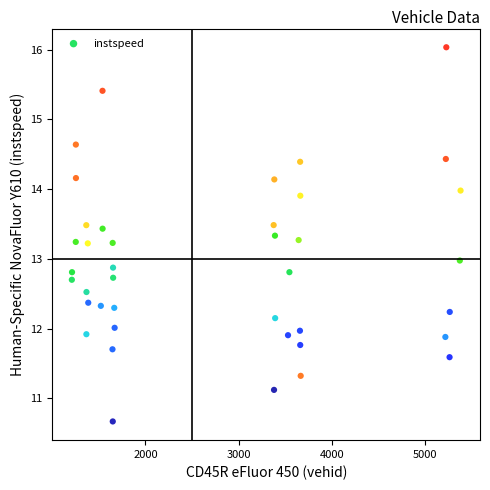

What is the range of X values (max minus min)?

4170.0